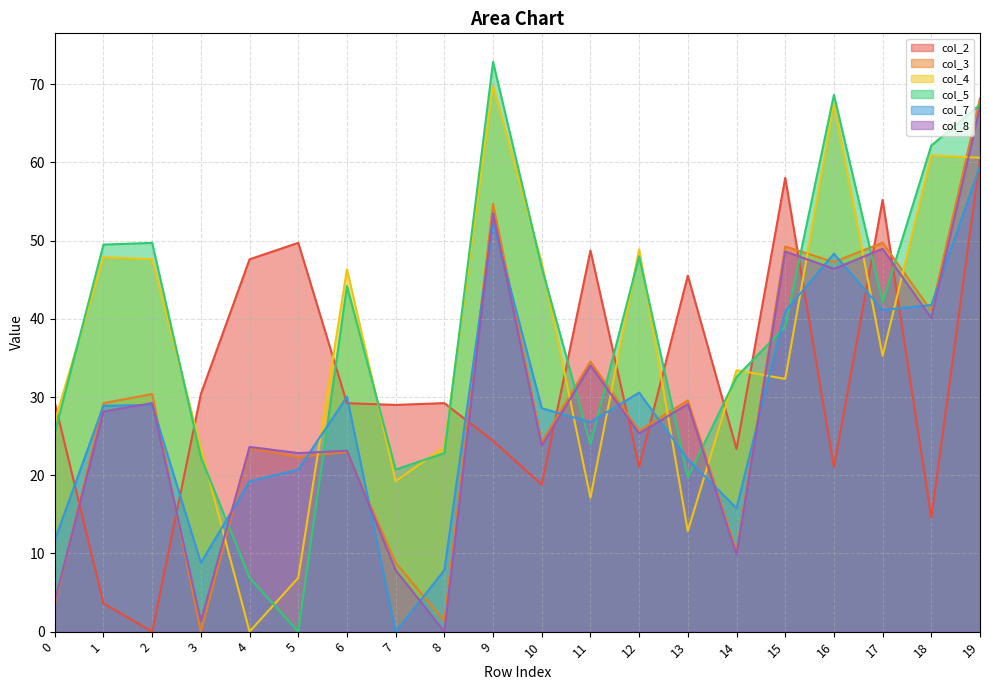

At which label does col_5 first exceed 42?

1